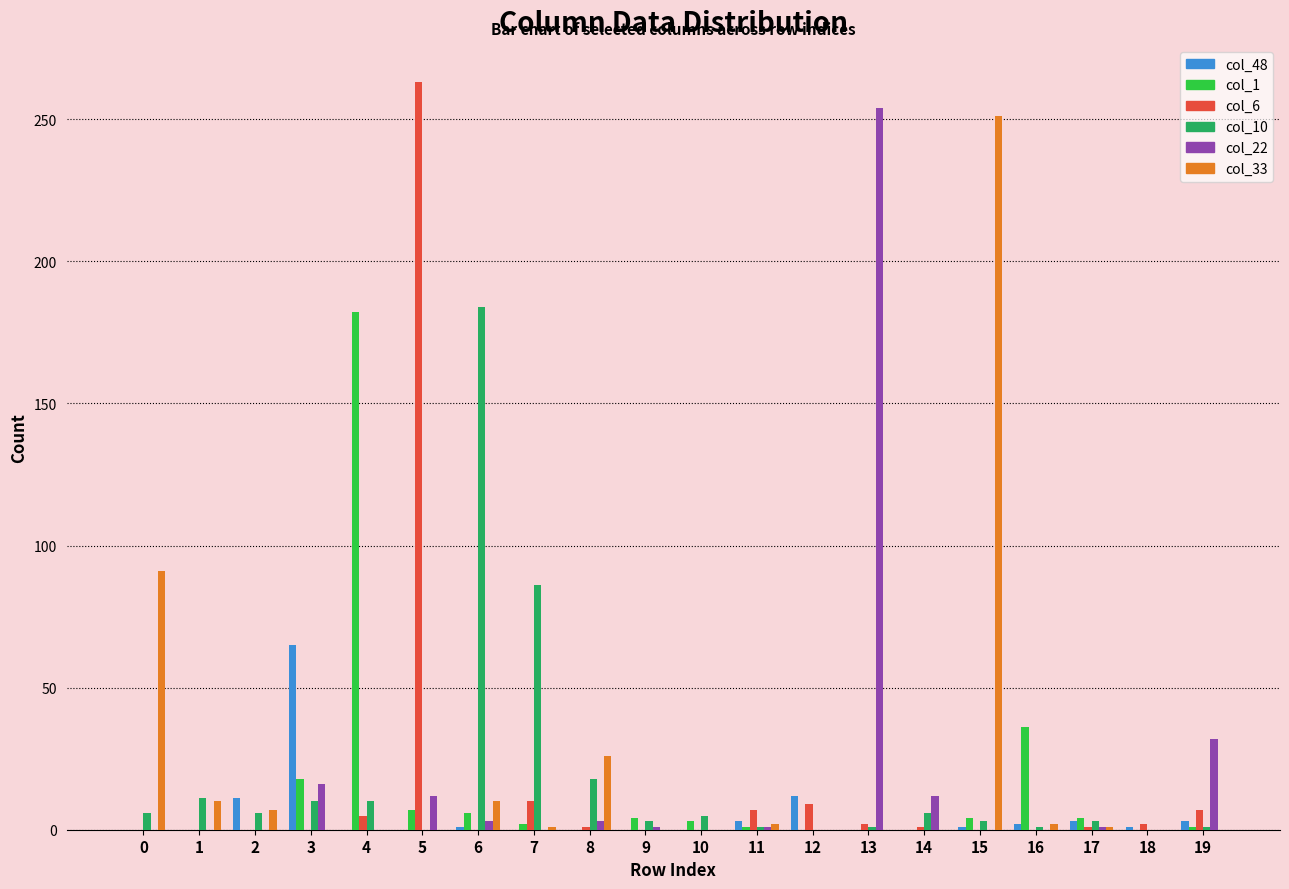

What is the highest value of the col_33 series?

251